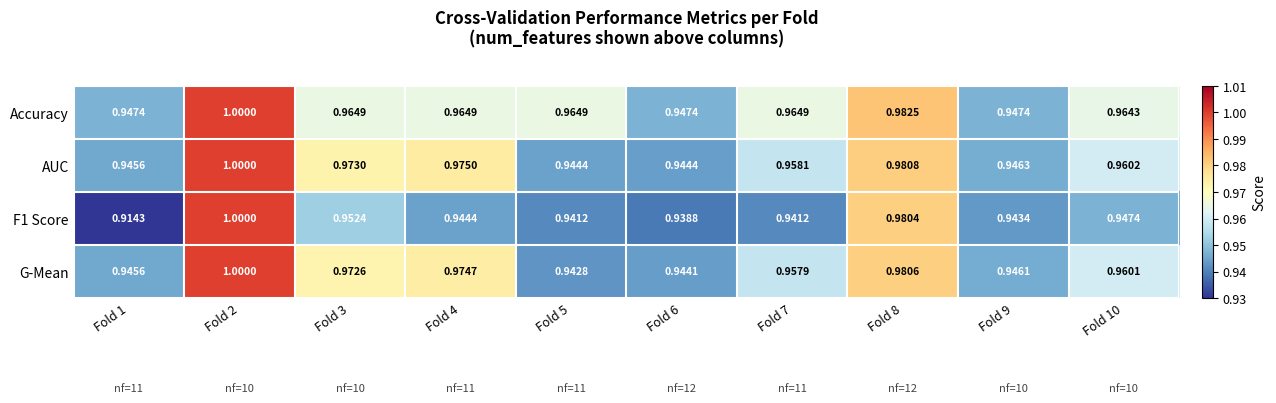

Which series has the largest total across all categories?

Accuracy